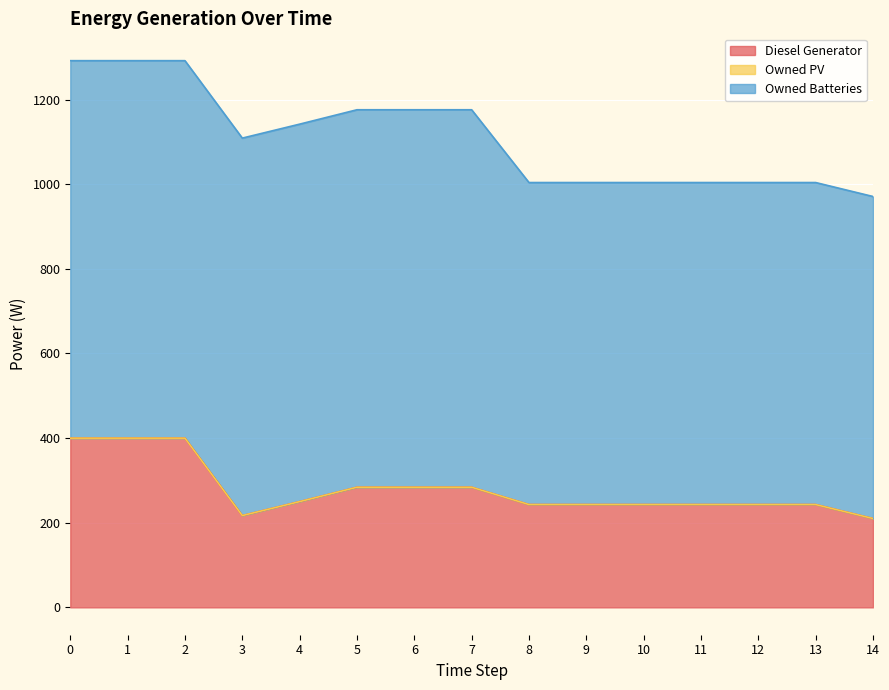

How many Owned Batteries values are between 761 and 892?

15